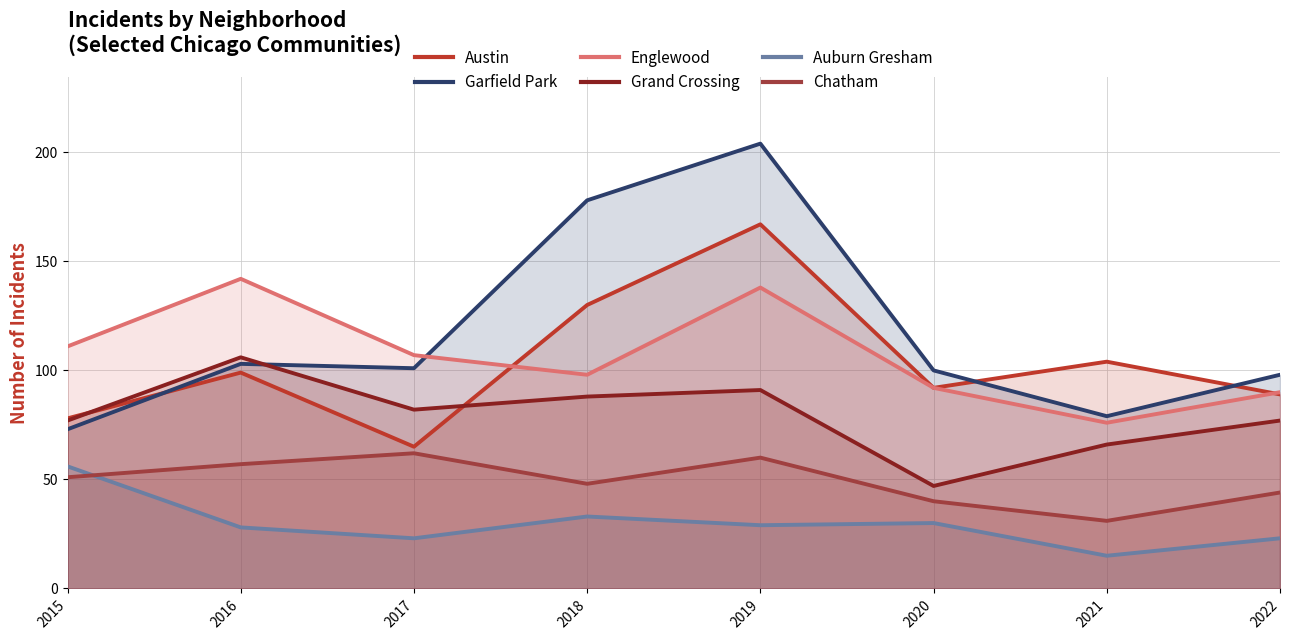

Does the chart display data point markers on the line(s)?

No